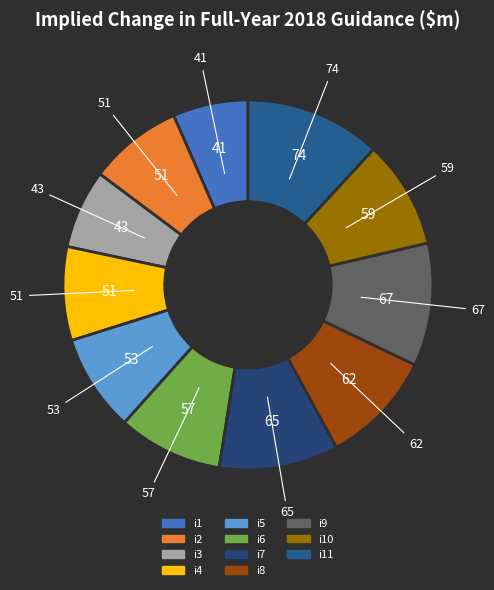

To the nearest percent, what is the difference between the largest and smallest slice percentages?

5%